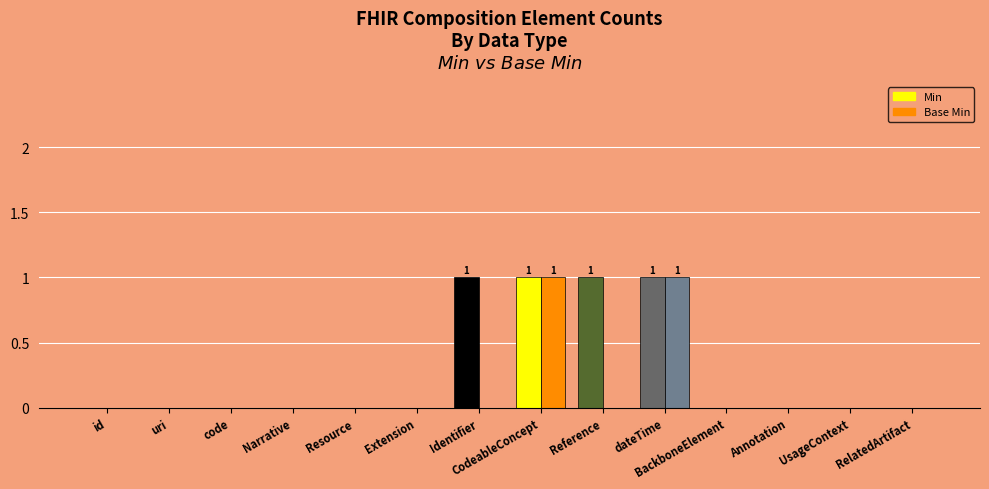

What is the label of the 5th bar from the left?

Resource